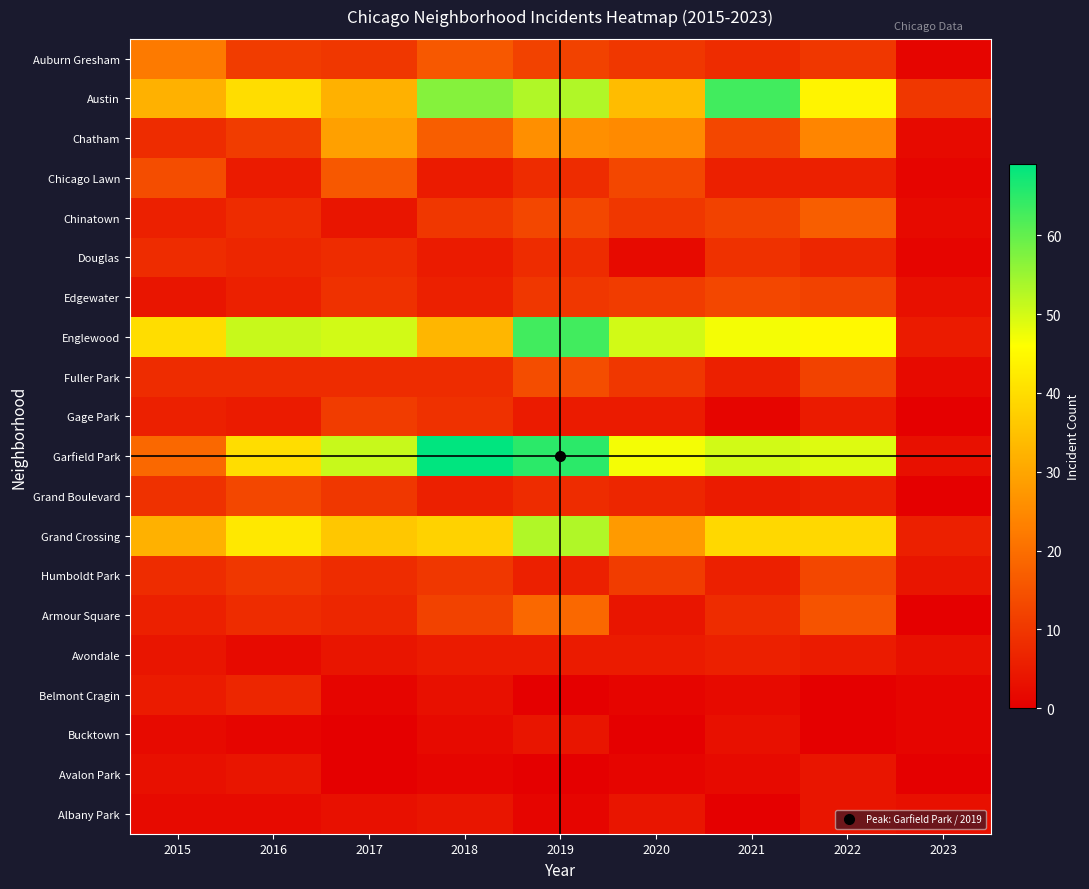

Reading left to right, extract all data points from this chart.

Auburn Gresham: 2015=22	2016=11	2017=10	2018=16	2019=12	2020=10	2021=8	2022=10	2023=1
Austin: 2015=32	2016=40	2017=32	2018=57	2019=53	2020=34	2021=63	2022=44	2023=10
Chatham: 2015=8	2016=11	2017=29	2018=17	2019=26	2020=25	2021=13	2022=24	2023=2
Chicago Lawn: 2015=14	2016=5	2017=16	2018=5	2019=8	2020=13	2021=6	2022=6	2023=1
Chinatown: 2015=6	2016=8	2017=4	2018=10	2019=13	2020=10	2021=12	2022=17	2023=2
Douglas: 2015=8	2016=7	2017=8	2018=5	2019=8	2020=2	2021=9	2022=7	2023=1
Edgewater: 2015=4	2016=6	2017=9	2018=6	2019=10	2020=11	2021=13	2022=12	2023=3
Englewood: 2015=40	2016=51	2017=50	2018=33	2019=63	2020=50	2021=47	2022=45	2023=5
Fuller Park: 2015=8	2016=8	2017=8	2018=8	2019=14	2020=10	2021=6	2022=12	2023=2
Gage Park: 2015=6	2016=5	2017=11	2018=9	2019=5	2020=5	2021=1	2022=5	2023=0
Garfield Park: 2015=19	2016=40	2017=51	2018=69	2019=65	2020=47	2021=50	2022=49	2023=3
Grand Boulevard: 2015=9	2016=13	2017=10	2018=6	2019=8	2020=7	2021=5	2022=6	2023=0
Grand Crossing: 2015=32	2016=42	2017=36	2018=38	2019=53	2020=28	2021=39	2022=39	2023=6
Humboldt Park: 2015=8	2016=10	2017=8	2018=10	2019=6	2020=11	2021=6	2022=13	2023=4
Armour Square: 2015=6	2016=8	2017=7	2018=12	2019=19	2020=4	2021=8	2022=15	2023=0
Avondale: 2015=4	2016=2	2017=4	2018=5	2019=5	2020=5	2021=6	2022=5	2023=3
Belmont Cragin: 2015=5	2016=7	2017=1	2018=3	2019=0	2020=1	2021=2	2022=0	2023=1
Bucktown: 2015=2	2016=1	2017=0	2018=2	2019=4	2020=0	2021=3	2022=0	2023=1
Avalon Park: 2015=3	2016=4	2017=0	2018=1	2019=0	2020=1	2021=2	2022=4	2023=0
Albany Park: 2015=2	2016=2	2017=3	2018=4	2019=1	2020=4	2021=0	2022=4	2023=3